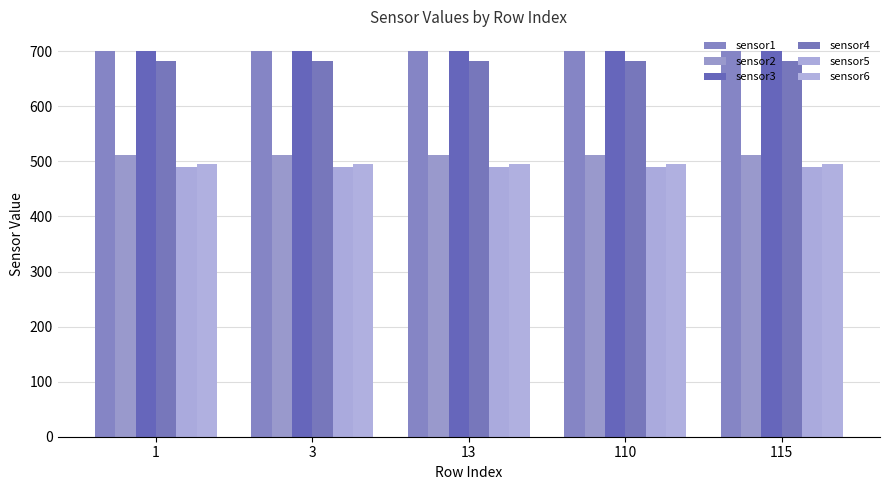

What is the value of the sensor6 bar at the 3rd from the left?

495.2